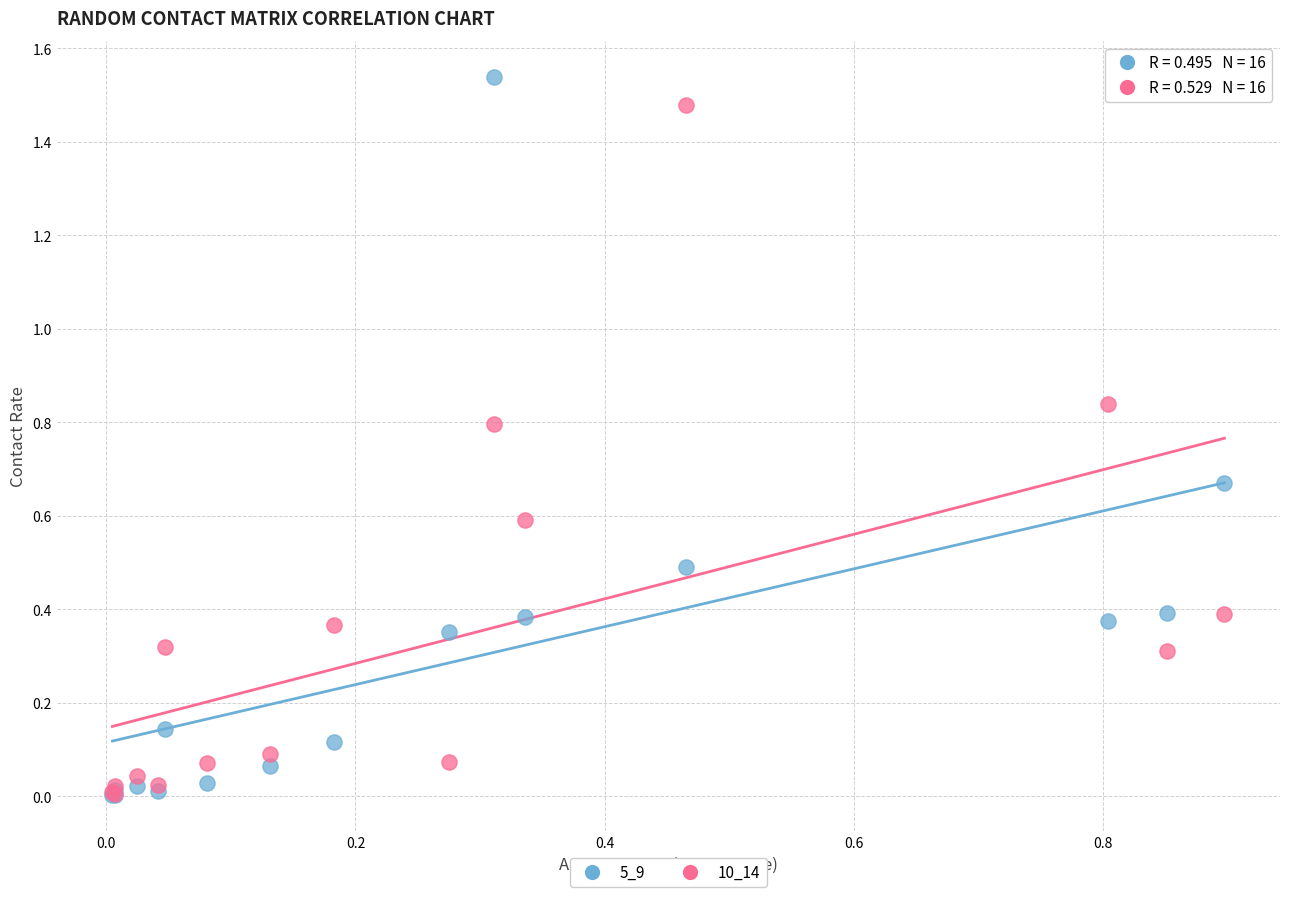

What are all the series names shown in the legend?

5_9, 10_14